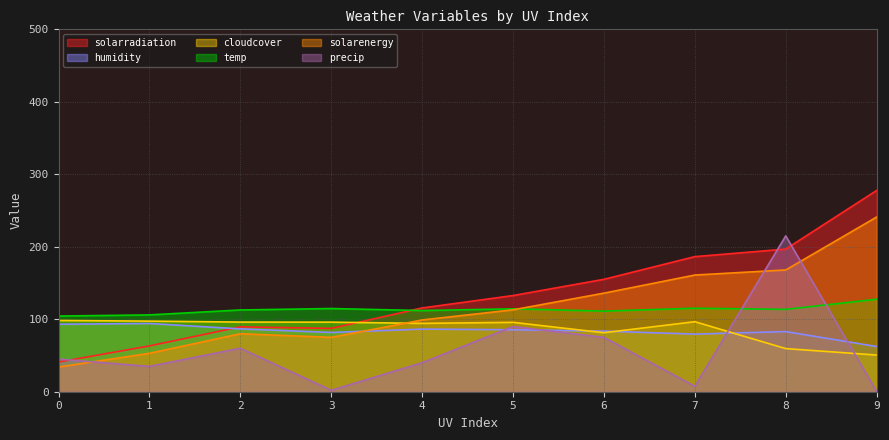

Which series has the widest spread of values?

solarradiation